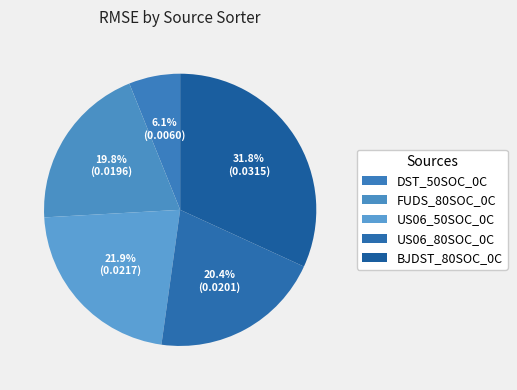

To the nearest percent, what is the difference between the BJDST_80SOC_0C and FUDS_80SOC_0C slice percentages?

12%